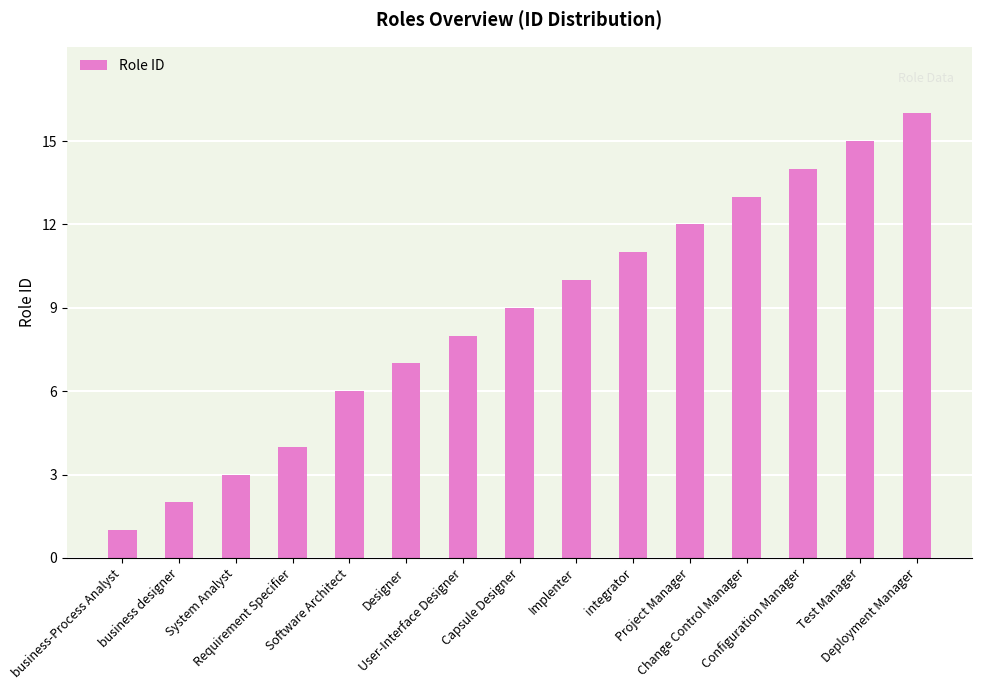

Rank the categories by value from highest to lowest.

Deployment Manager, Test Manager, Configuration Manager, Change Control Manager, Project Manager, integrator, Implenter, Capsule Designer, User-Interface Designer, Designer, Software Architect, Requirement Specifier, System Analyst, business designer, business-Process Analyst